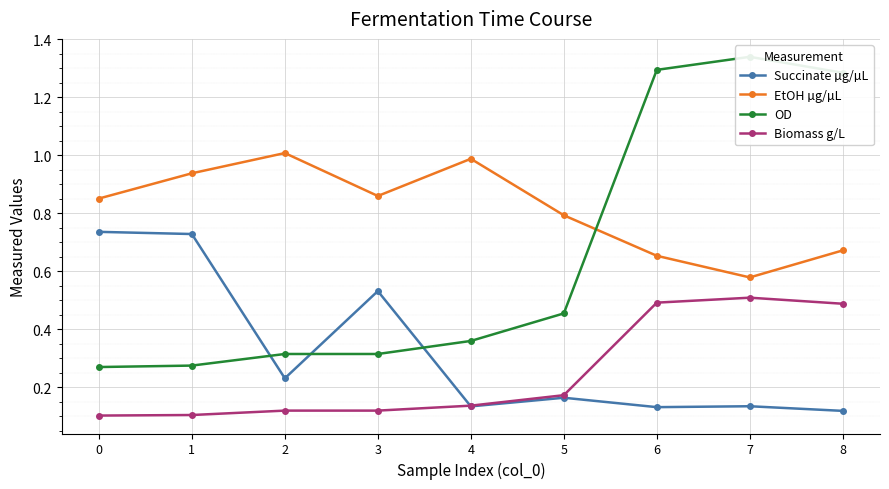

How many lines are shown in the chart?

4